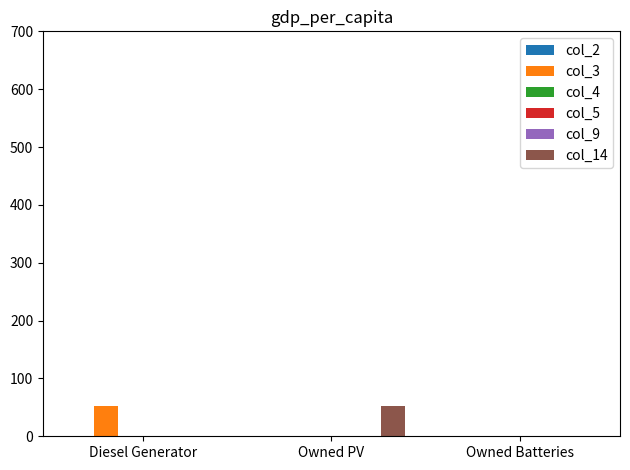

List the labels in order of col_9 value, largest first.

Diesel Generator, Owned PV, Owned Batteries